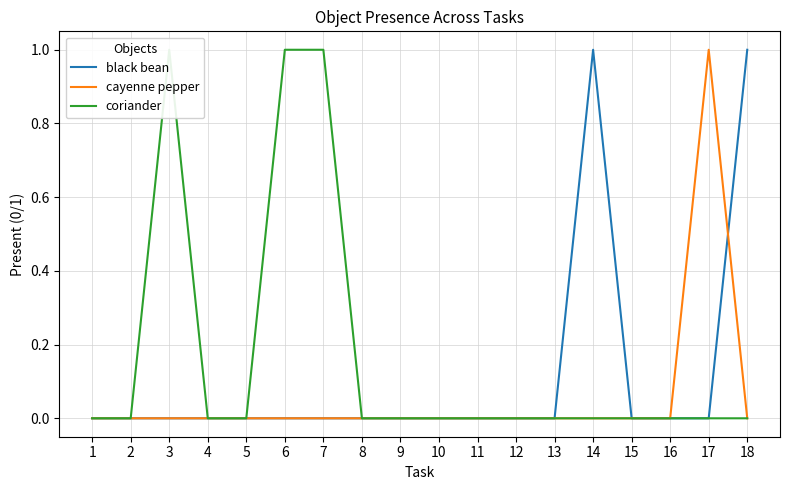

Is it true that coriander equals 0 at 5?

True